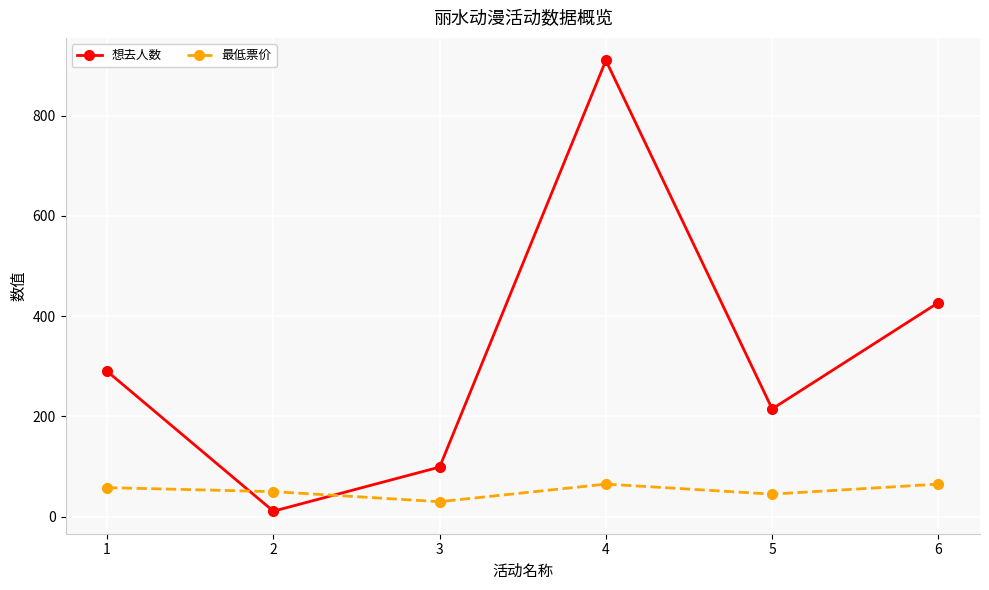

At 1, list the series in order from largest to smallest.

想去人数, 最低票价